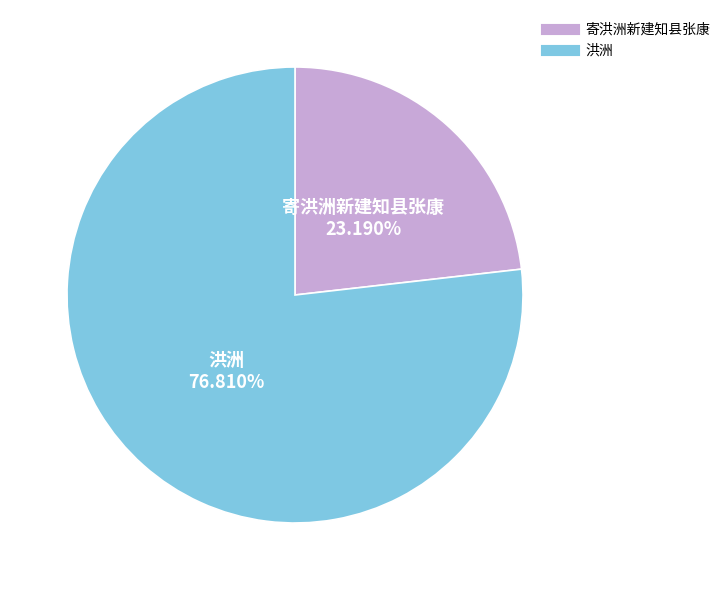

Which category accounts for the majority?

洪洲